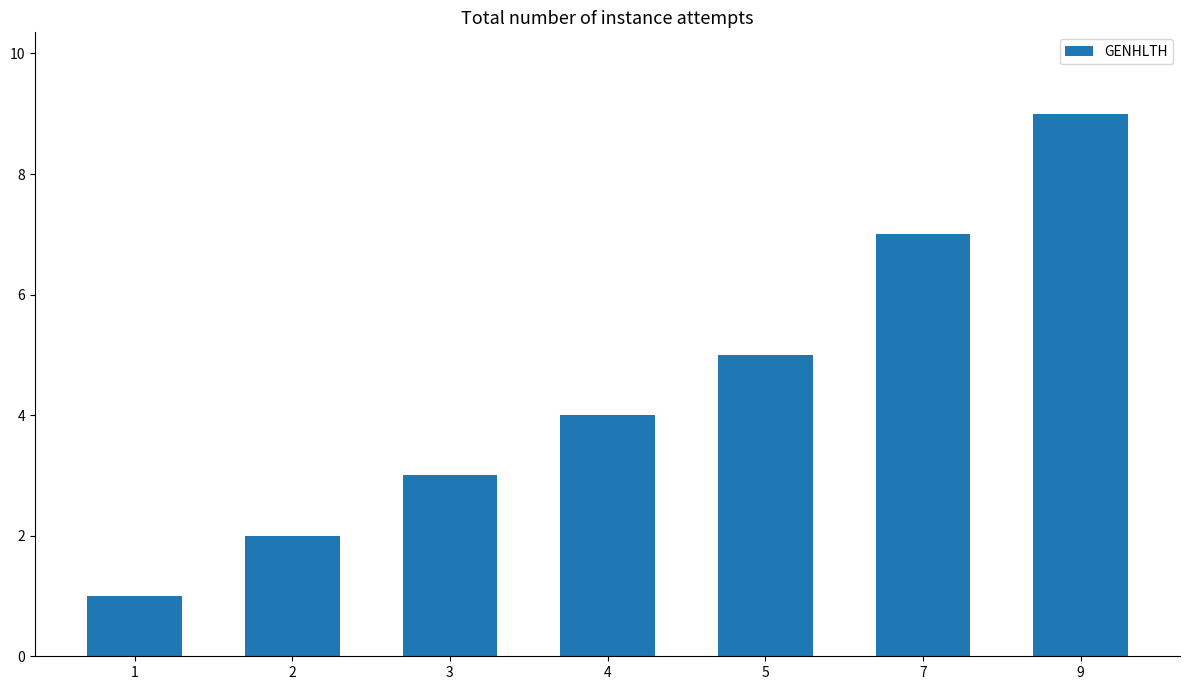

What is the change in value from 1 to 2?

+1